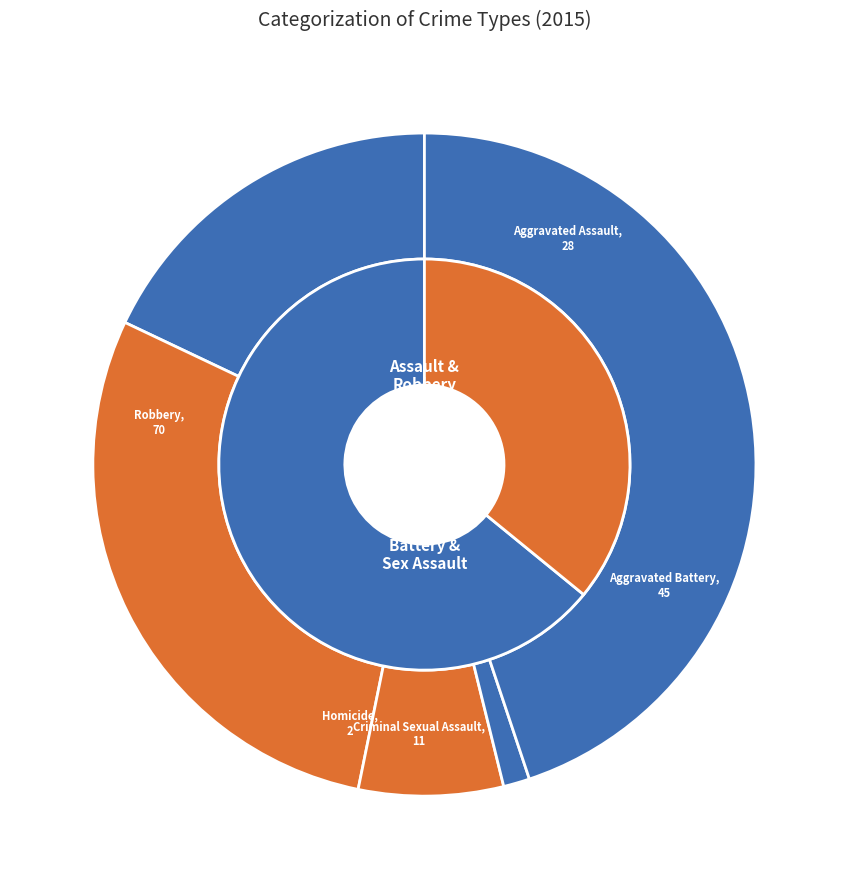

Is there any slice that represents more than half of the pie?

No